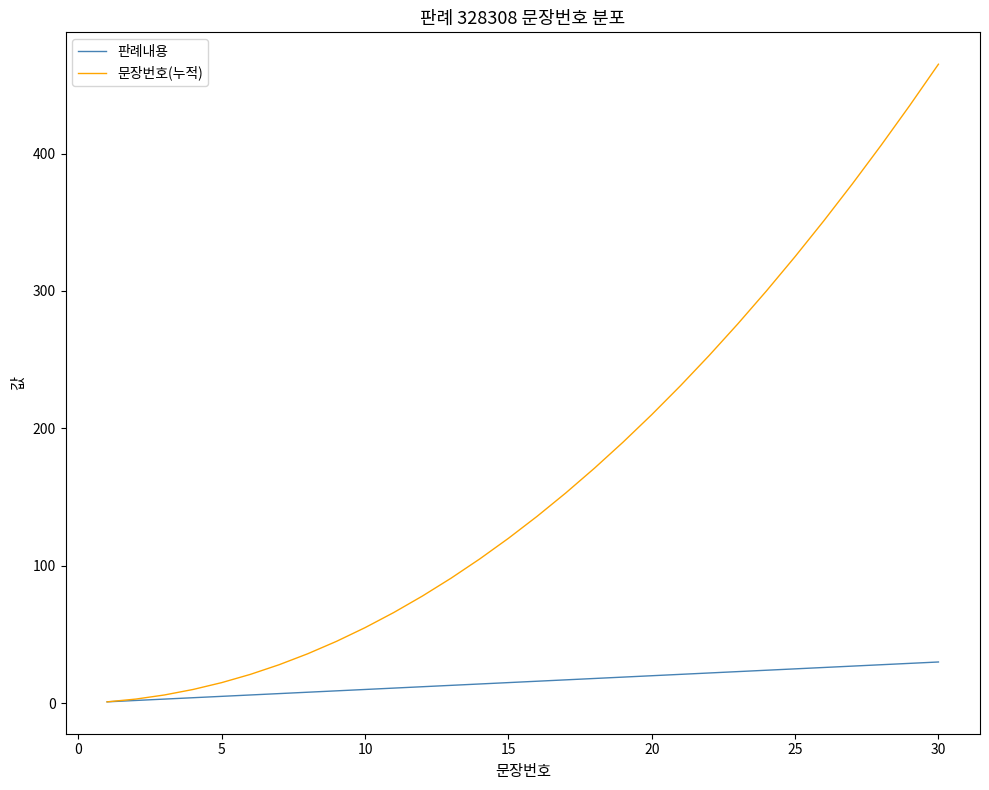

List the series in order of their peak value, lowest first.

판례내용, 문장번호(누적)